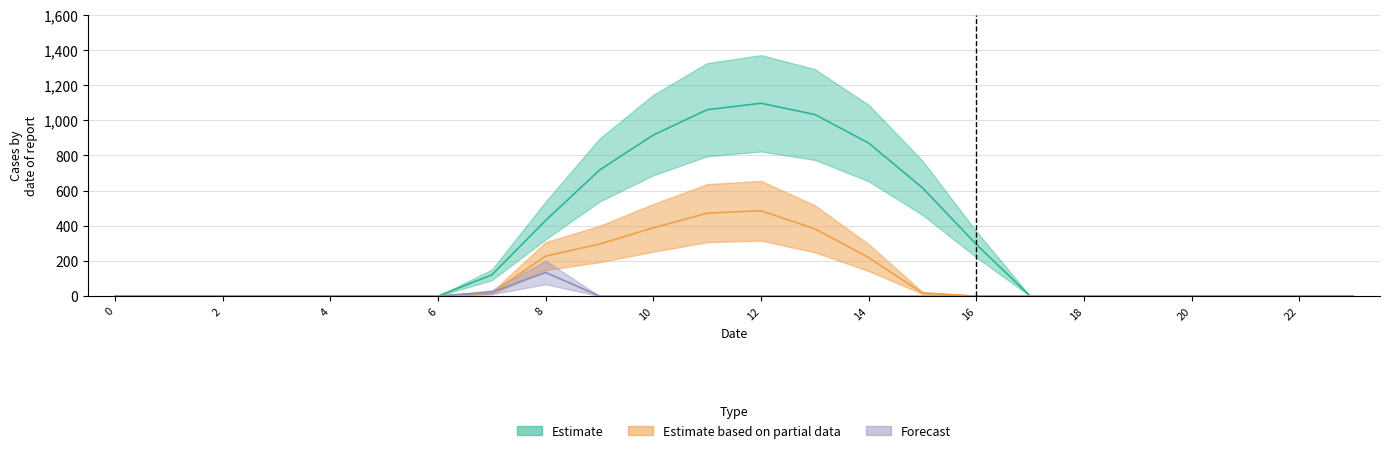

Does the chart display data point markers on the line(s)?

No